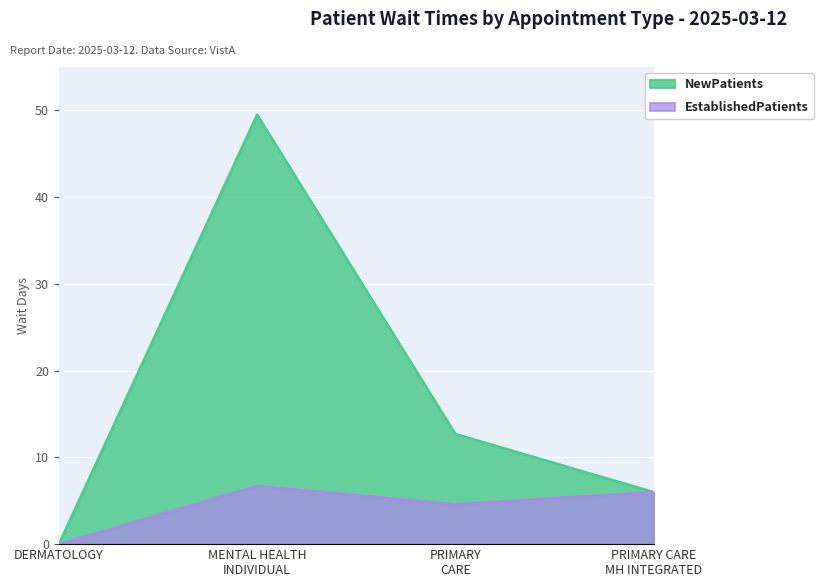

Which series has the largest total across all categories?

NewPatients